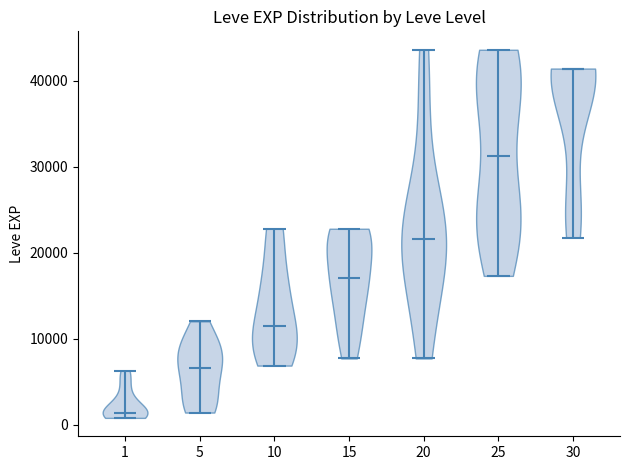

Which violin has the lowest median line?

1